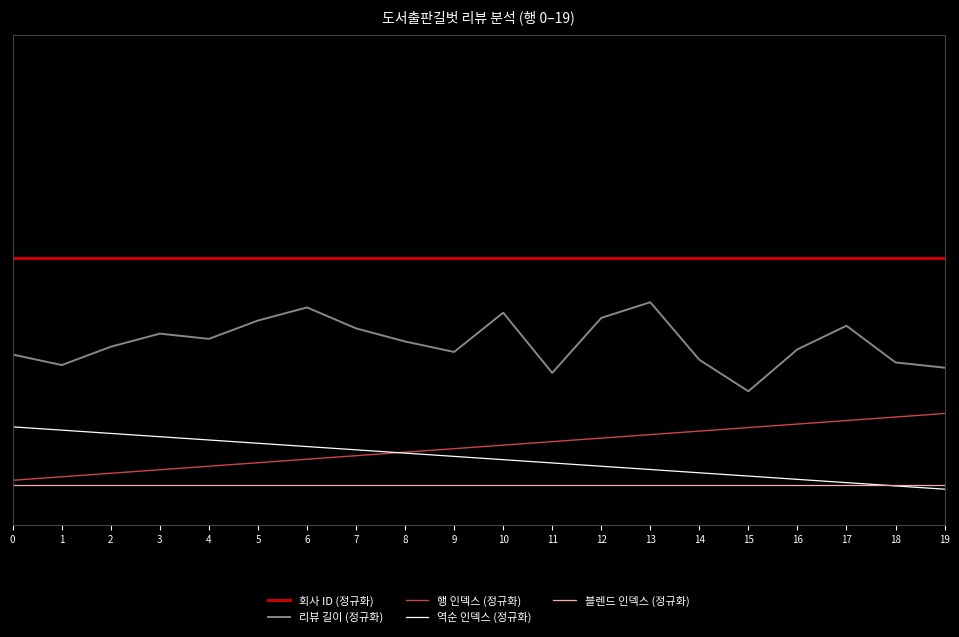

True or false: 회사 ID (정규화) and 행 인덱스 (정규화) cross at least once.

False